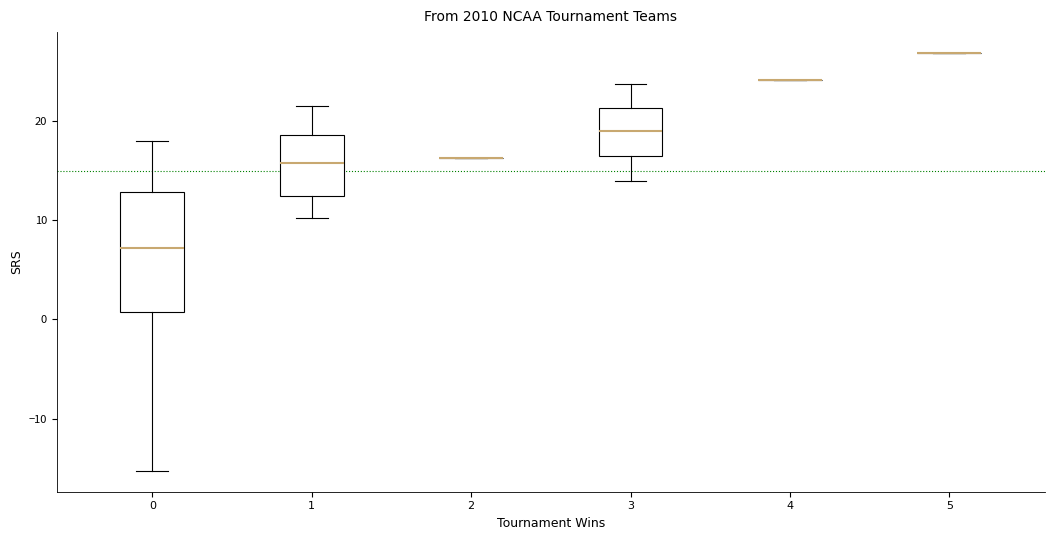

Where does the upper whisker of the box at x = 0 end on the y-axis? The values are not printed on the chart, so give them approximately, as read against the axis.

18